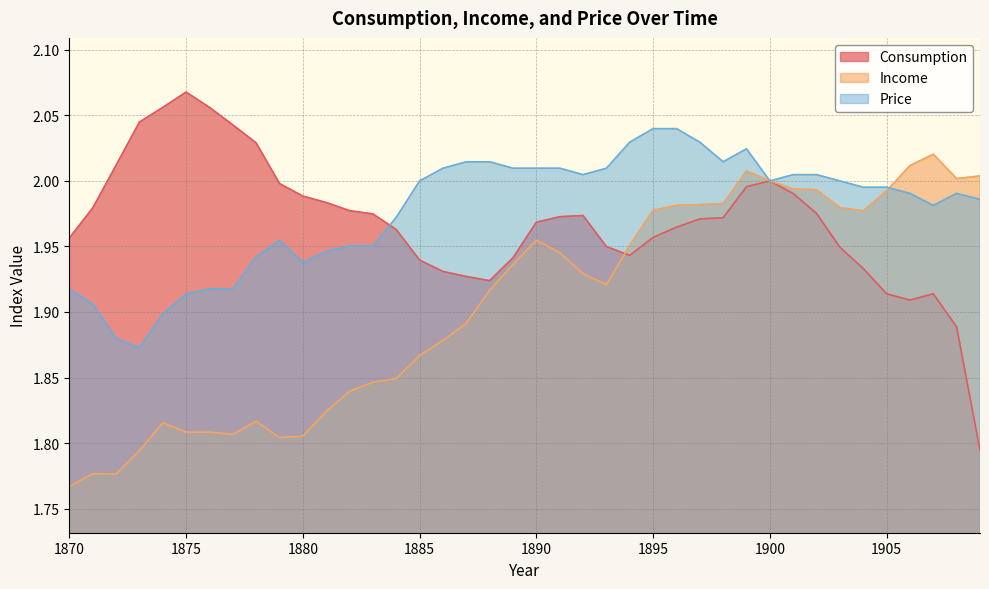

How many interior local valleys does the Consumption series have?

3